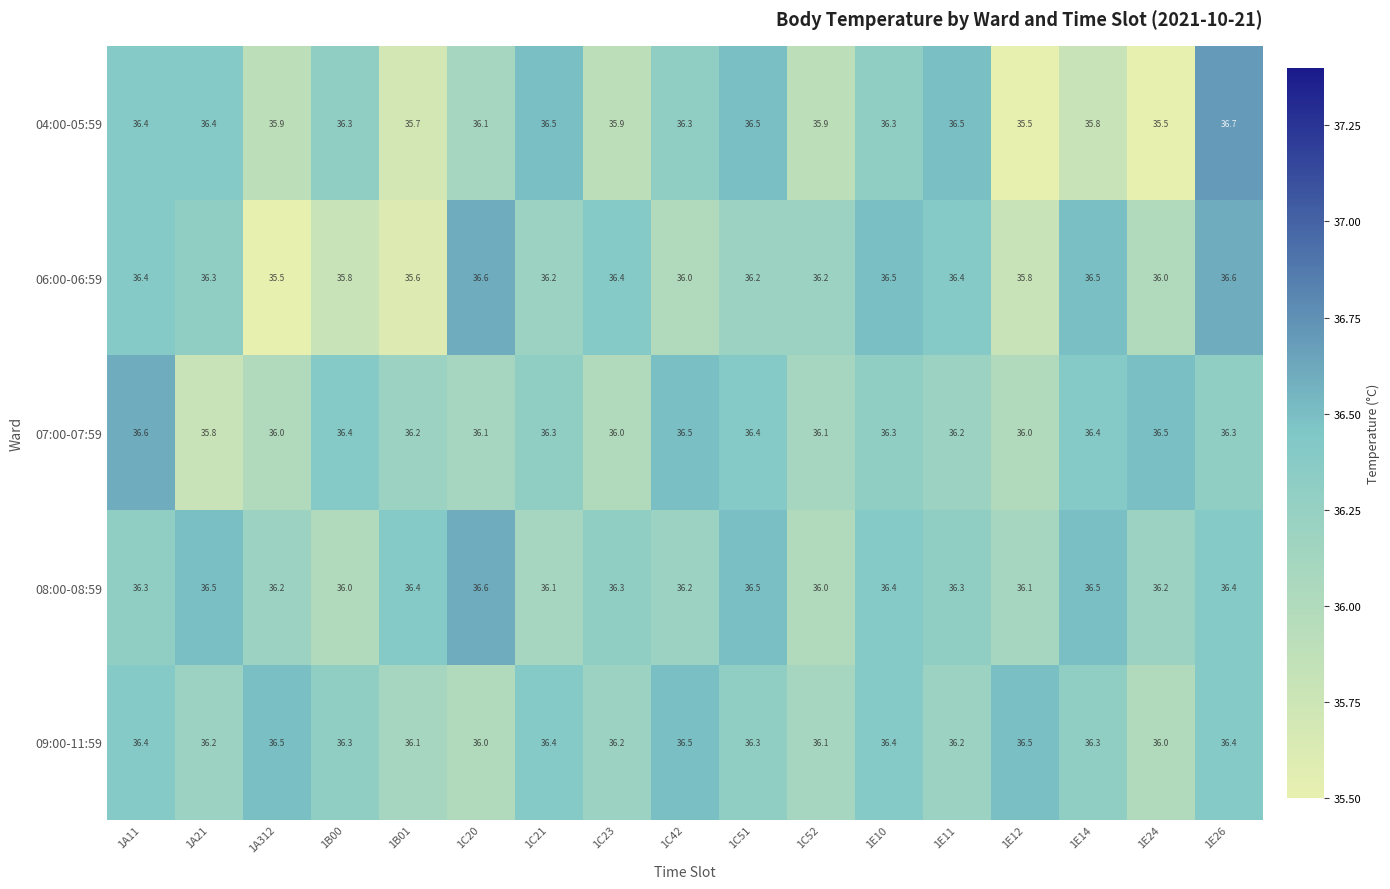

Rank the series at 1A21 from highest to lowest value.

08:00-08:59, 04:00-05:59, 06:00-06:59, 09:00-11:59, 07:00-07:59